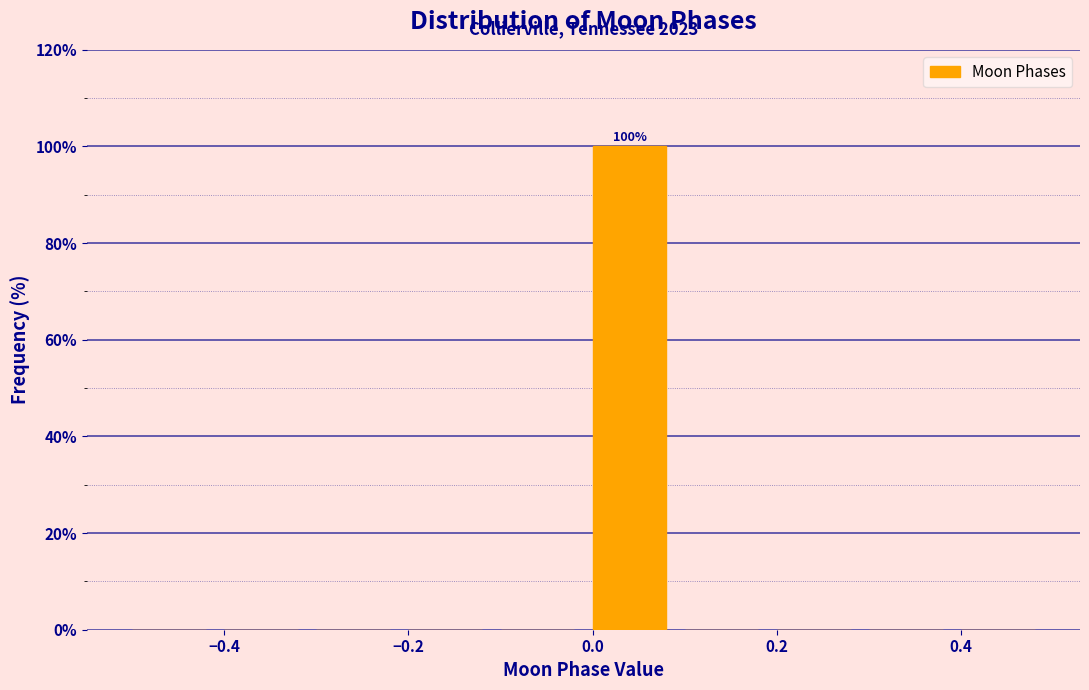

Over which range of the x-axis is the bar tallest?

0.0 to 0.1